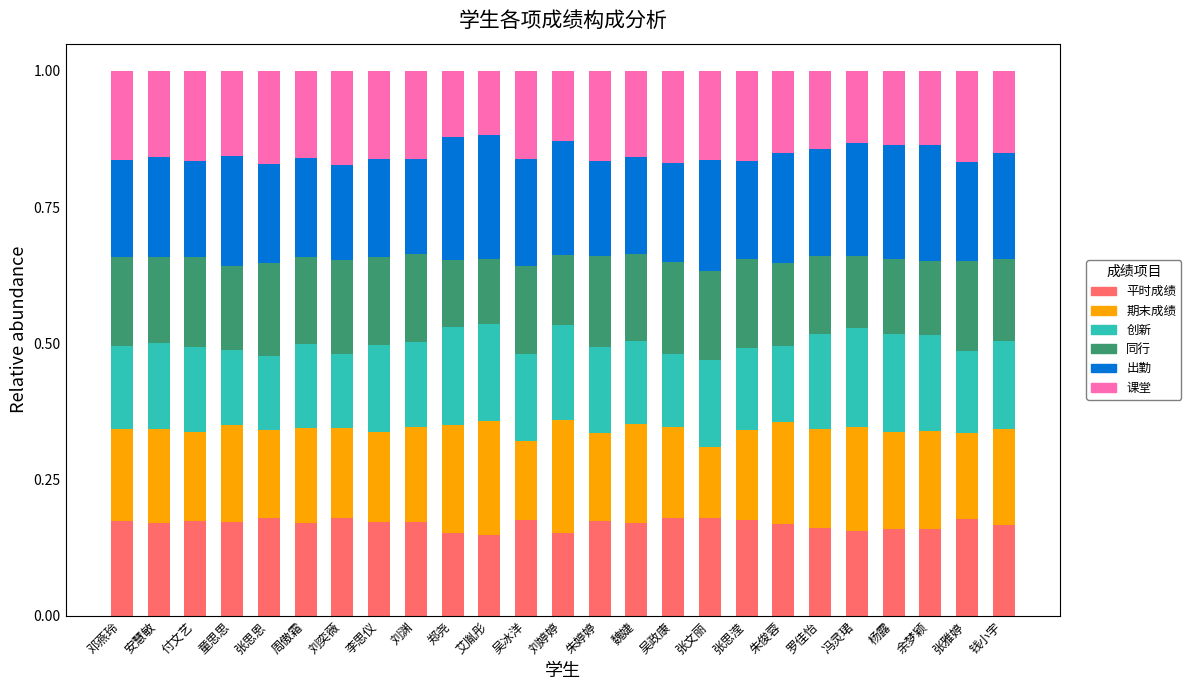

What is the total value across all series at 刘奕薇?

1.0